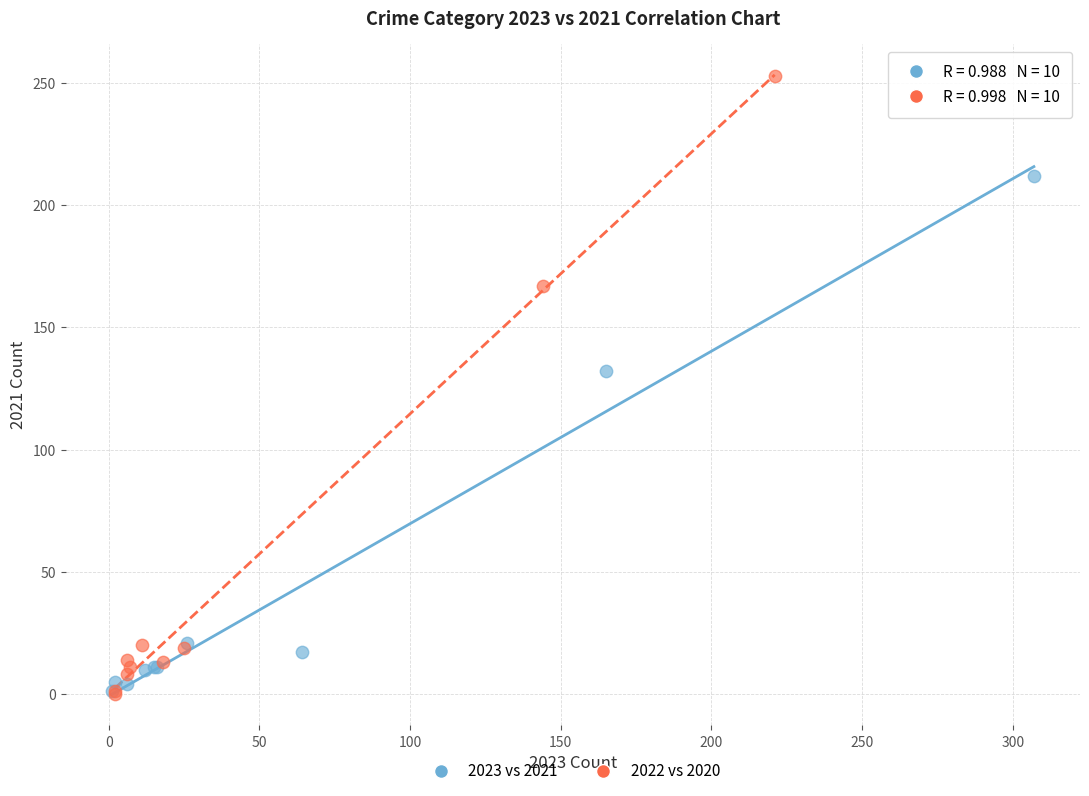

Which series contains the highest Y value?

2022 vs 2020